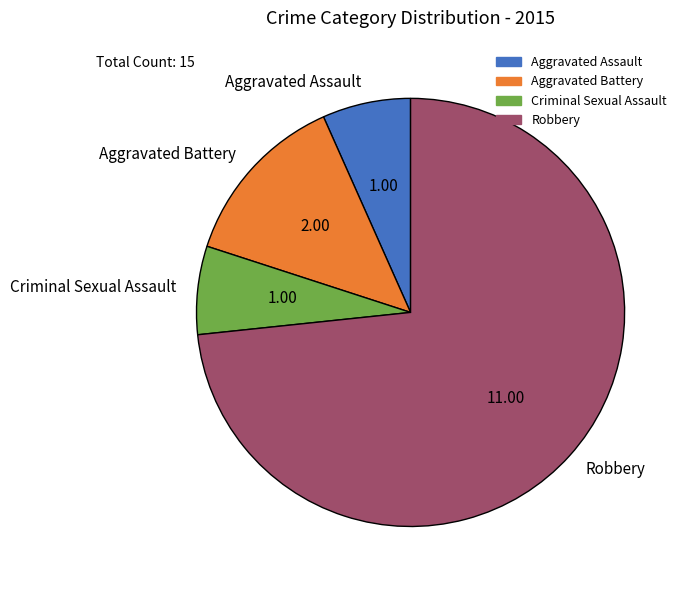

Is the sum of Robbery and Criminal Sexual Assault greater than half?

Yes